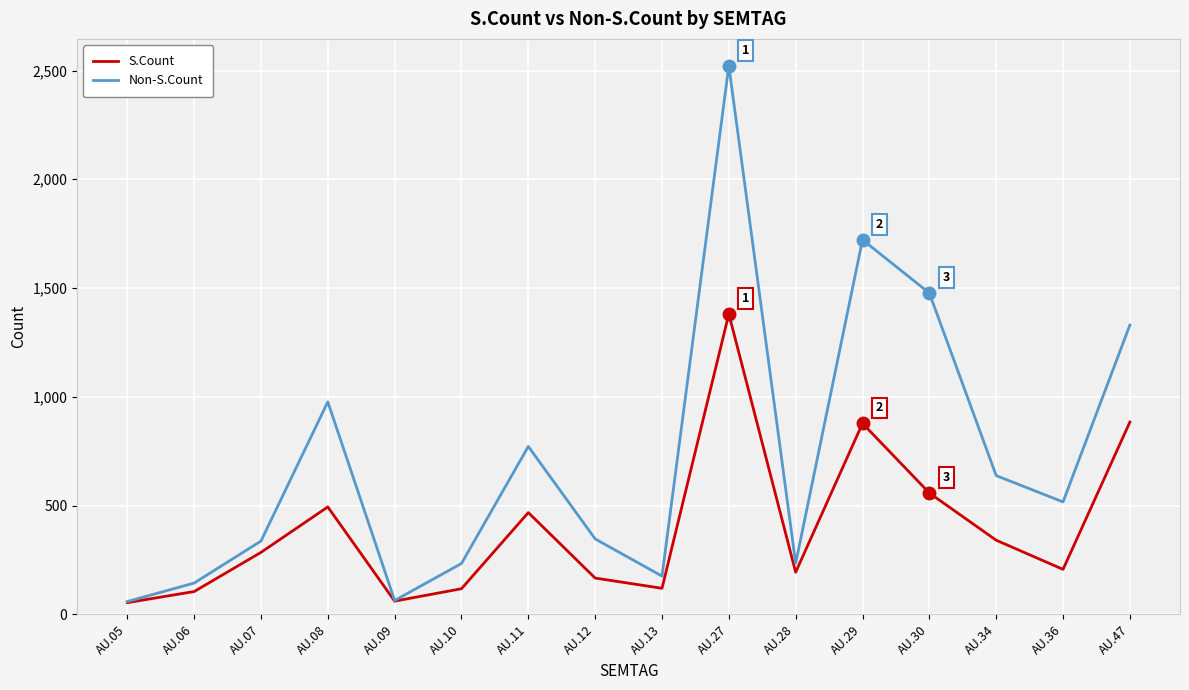

Does the chart display data point markers on the line(s)?

No